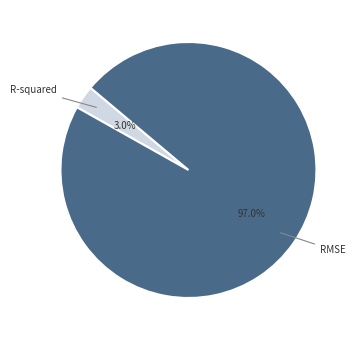

Is there a majority slice in this chart?

Yes